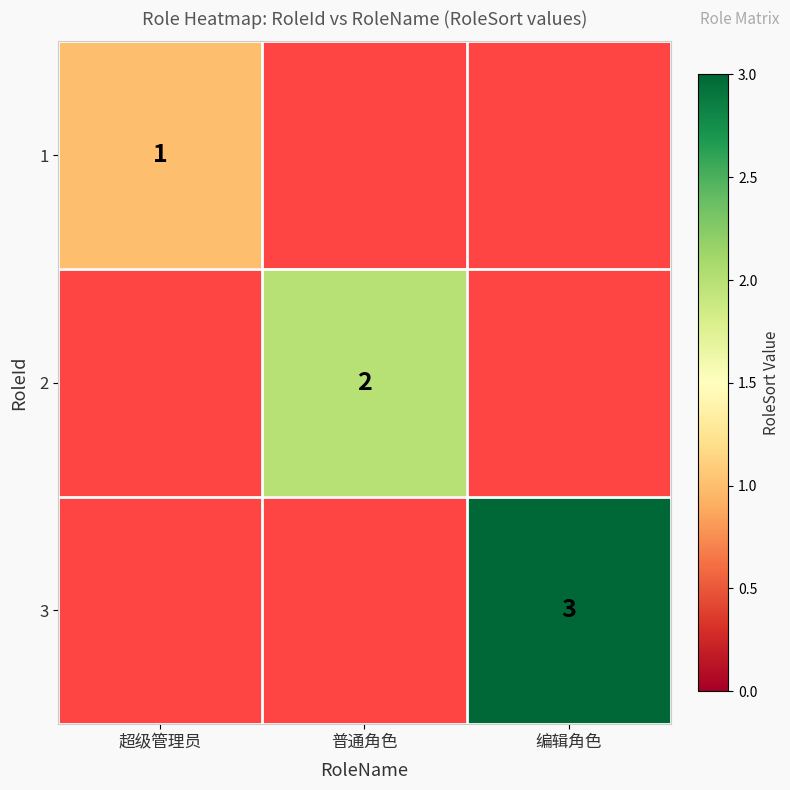

True or false: 3 has a value of 3 at 编辑角色.

True